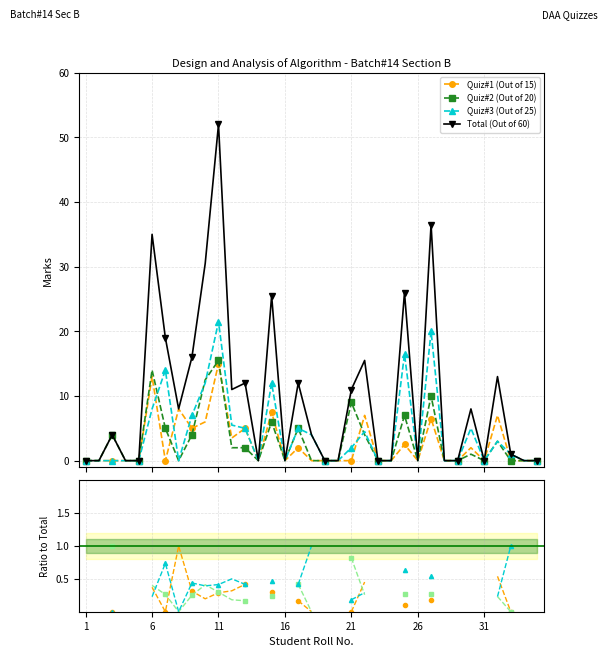

What are all the series names shown in the legend?

Quiz#1 (Out of 15), Quiz#2 (Out of 20), Quiz#3 (Out of 25), Total (Out of 60)